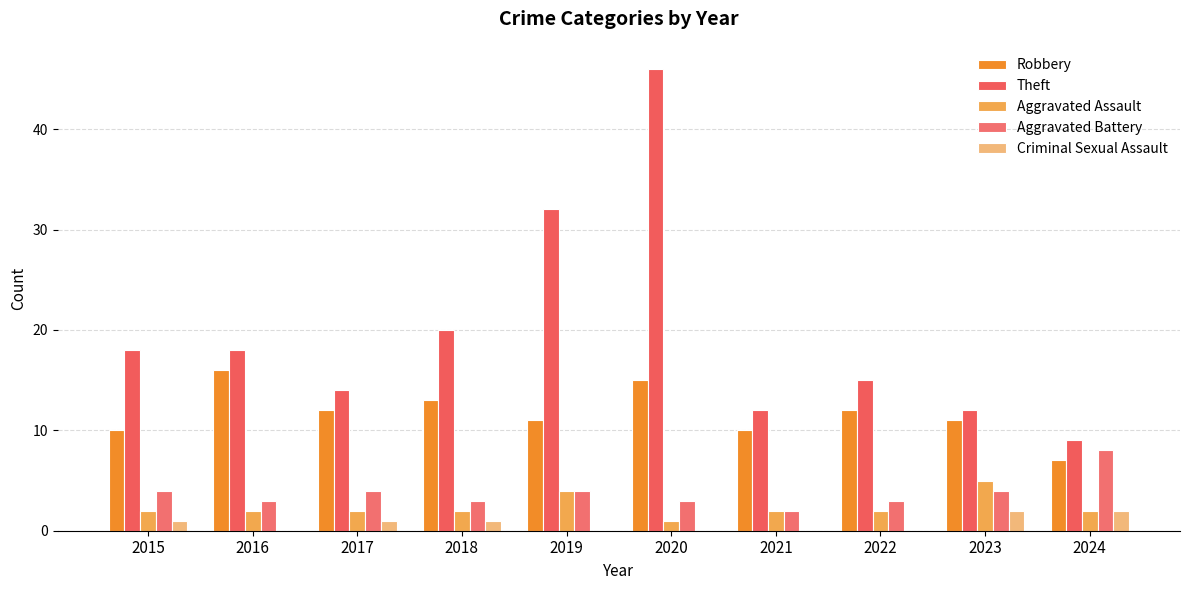

What are all the series names shown in the legend?

Robbery, Theft, Aggravated Assault, Aggravated Battery, Criminal Sexual Assault